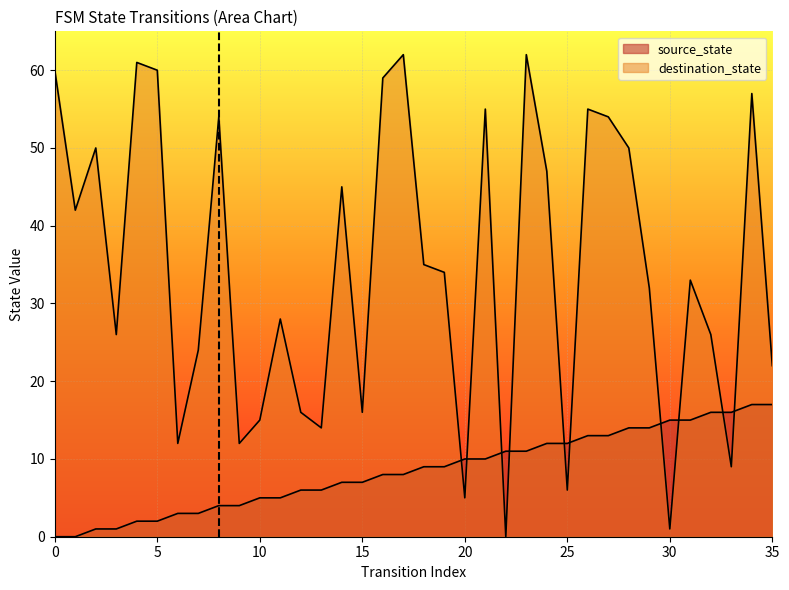

Does the chart display data point markers on the line(s)?

No